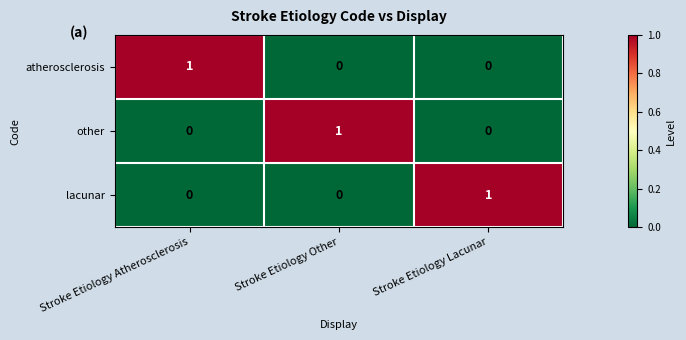

Count the number of categories in the chart.

3